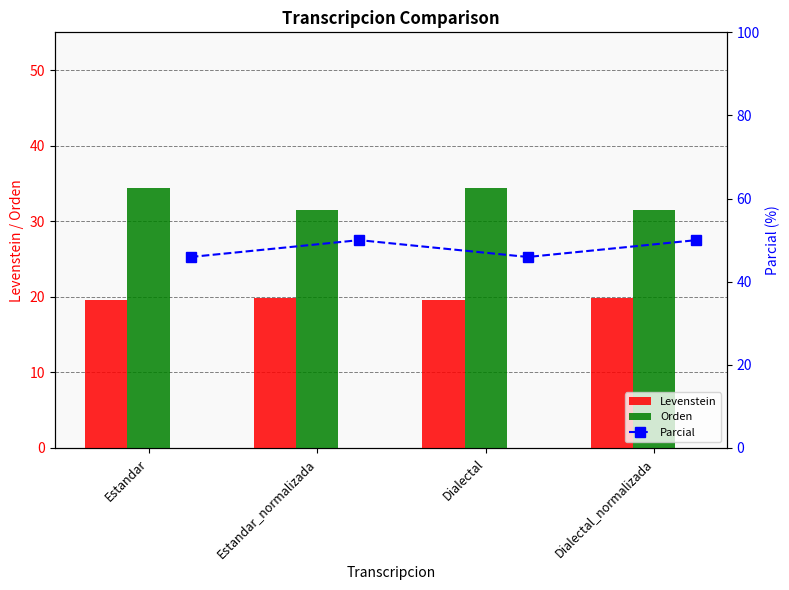

Which has a higher value, Estandar_normalizada or Estandar?

Estandar_normalizada